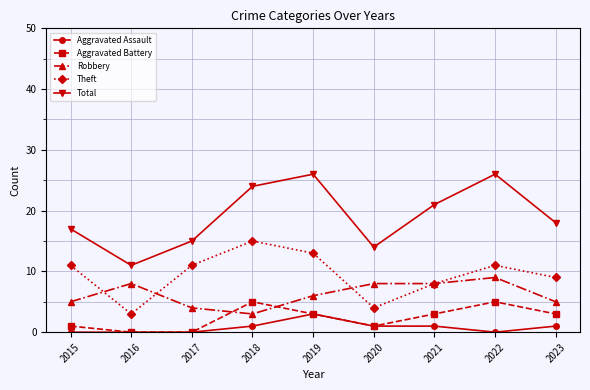

What is the value of the Total point at the 1st from the left?

17